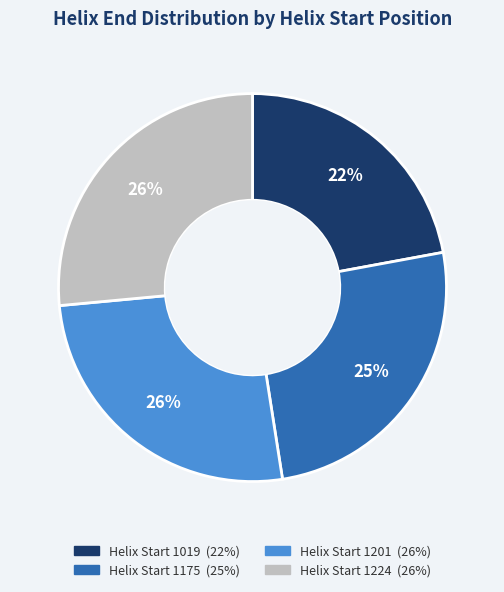

To the nearest percent, what is the average slice percentage?

25%